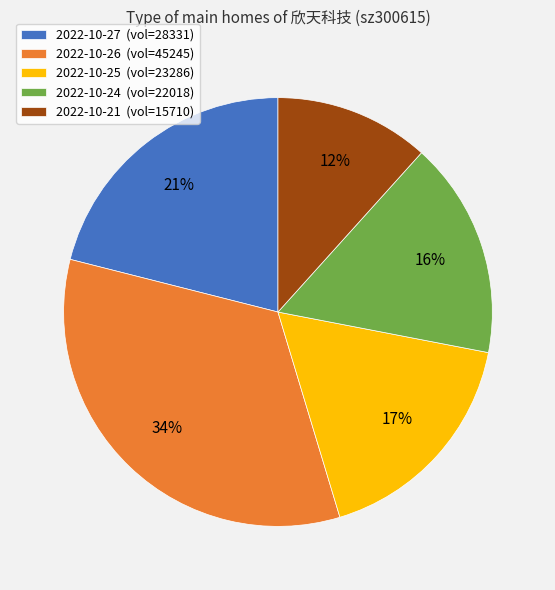

Do 2022-10-26 and 2022-10-21 together represent more than half of the pie?

No